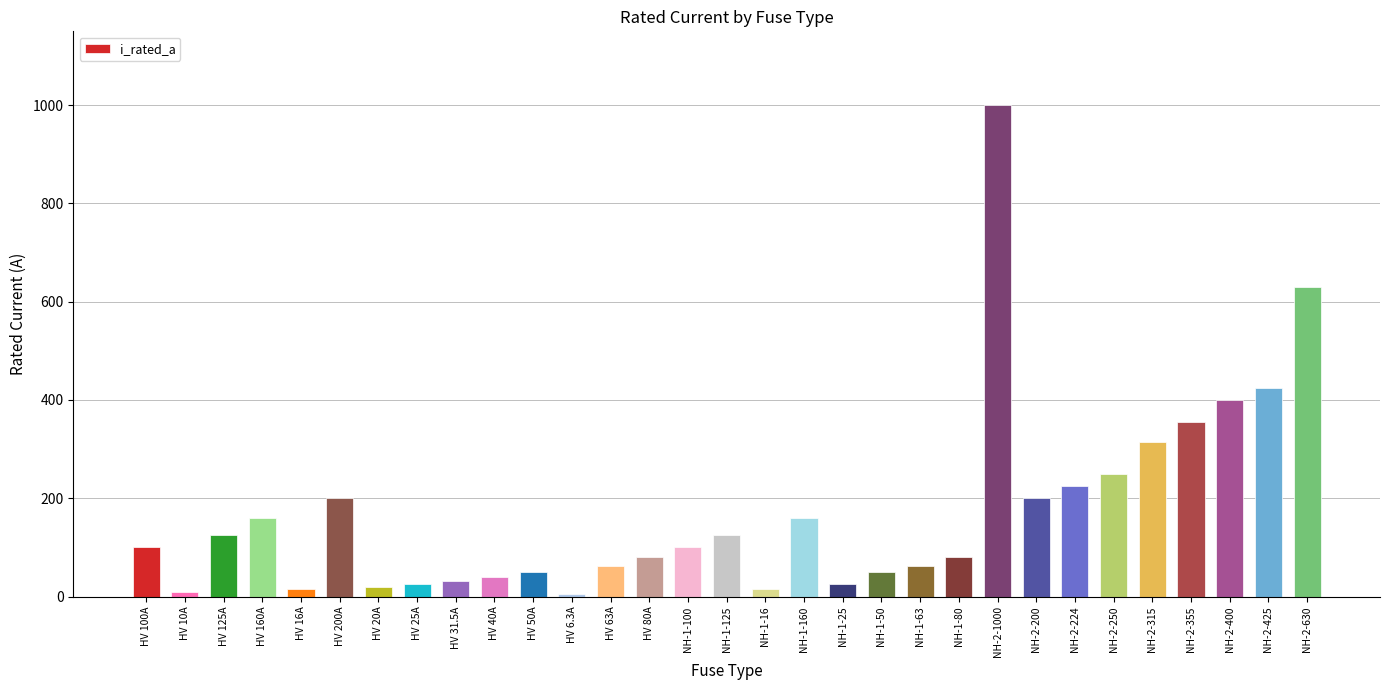

What is the sum of all values?

5344.8